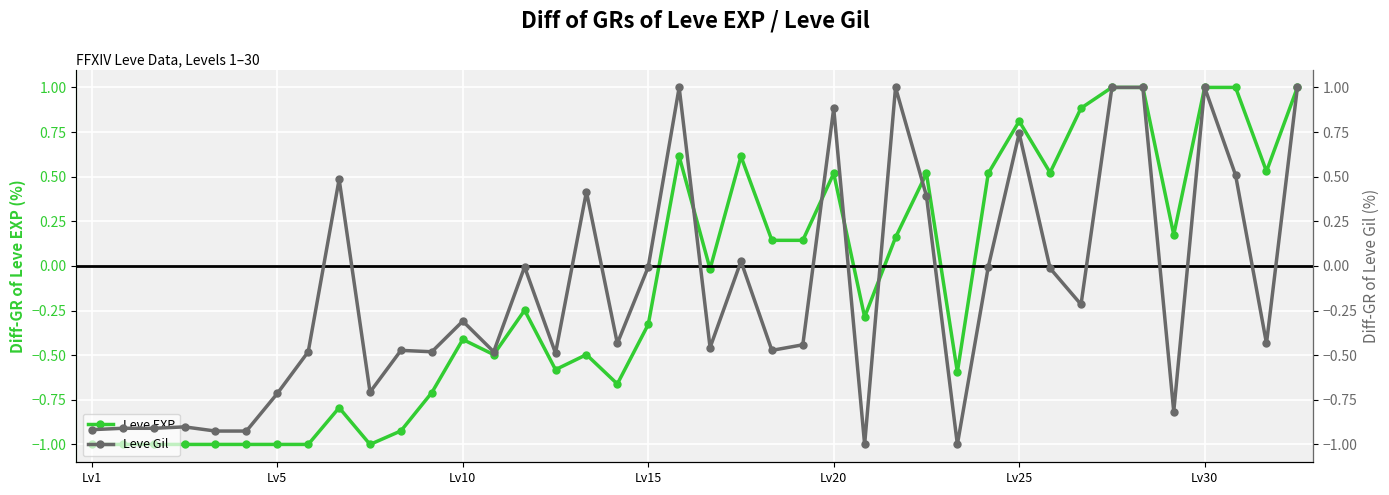

What is the minimum value for Leve EXP?

-1.0